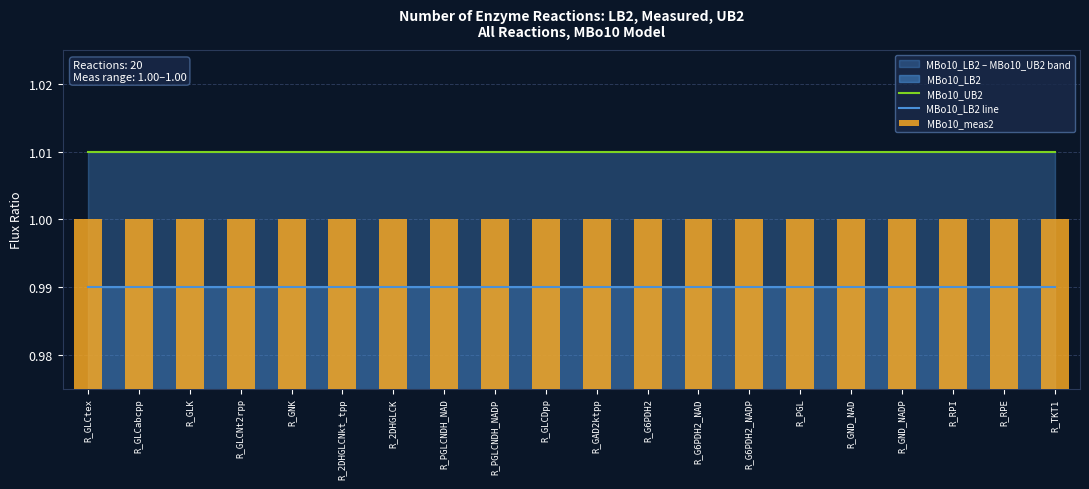

What is the average value of the MBo10_UB2 series?

1.0